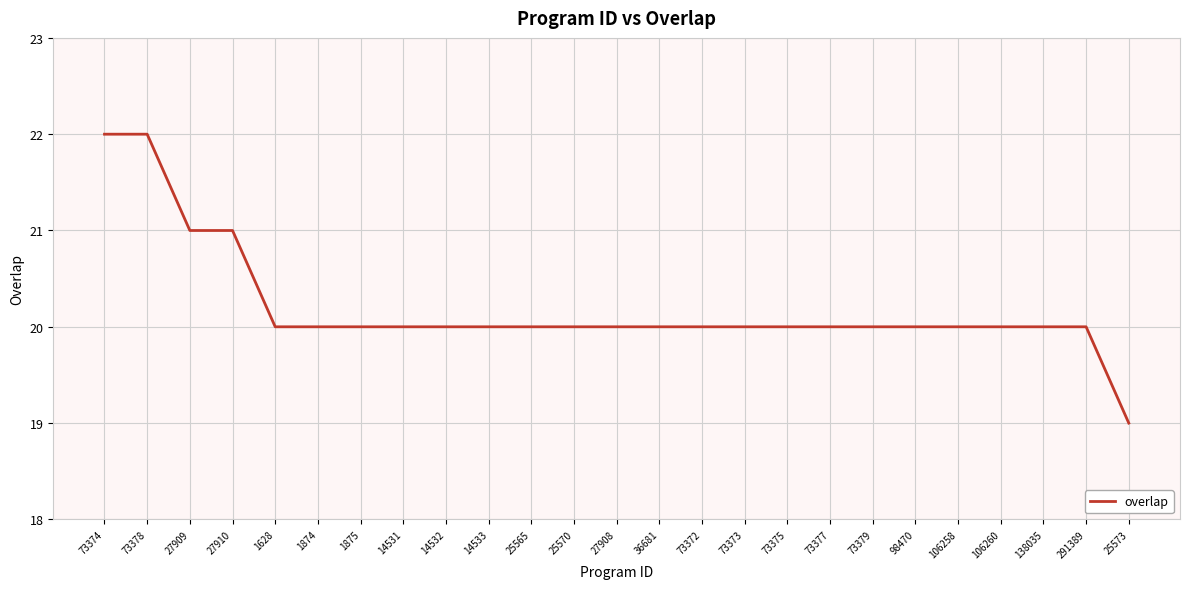

What is the difference between the maximum and minimum values?

3